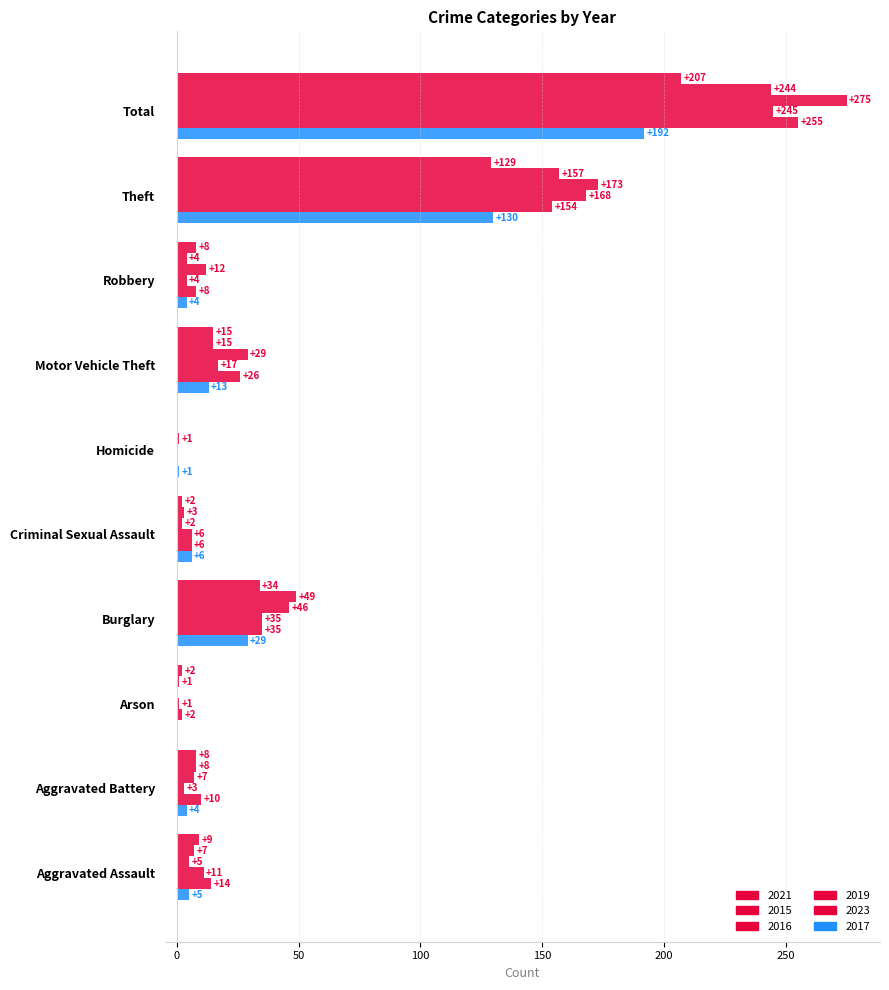

What is the average value of the 2019 series?

49